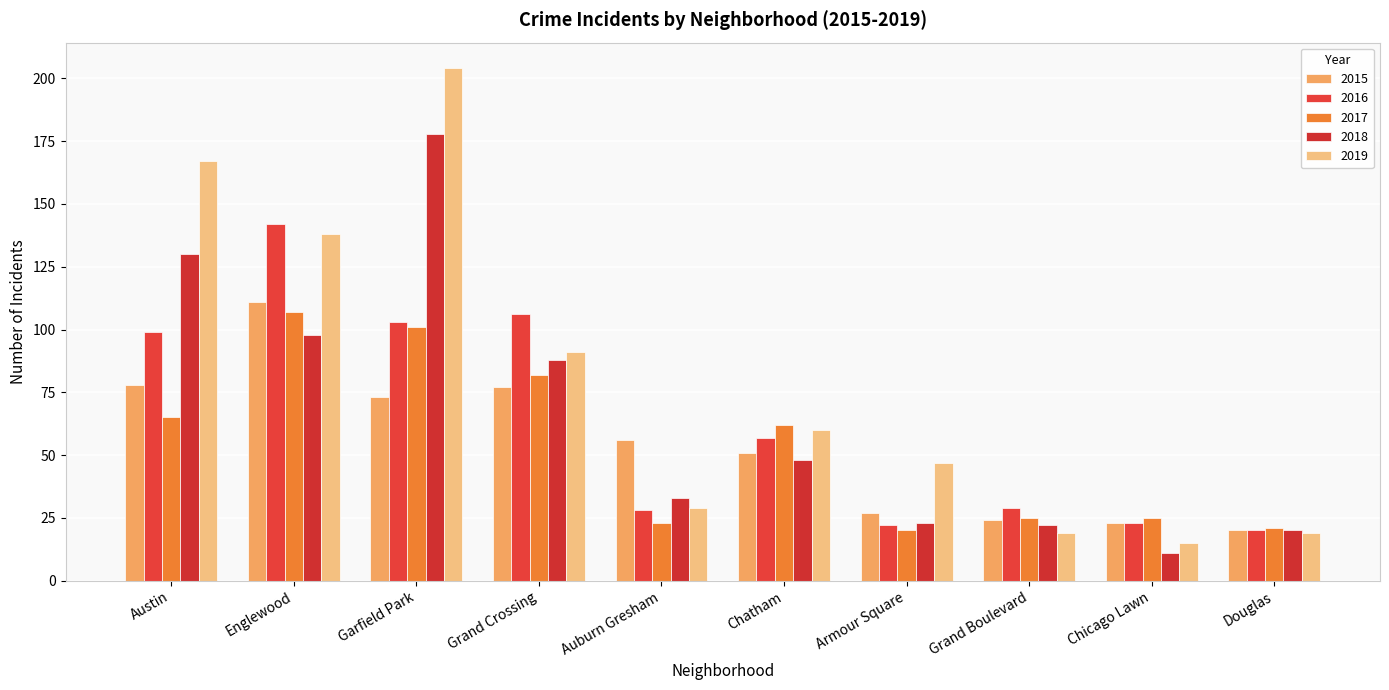

The 2016 series shows 17 at Auburn Gresham. True or false?

False